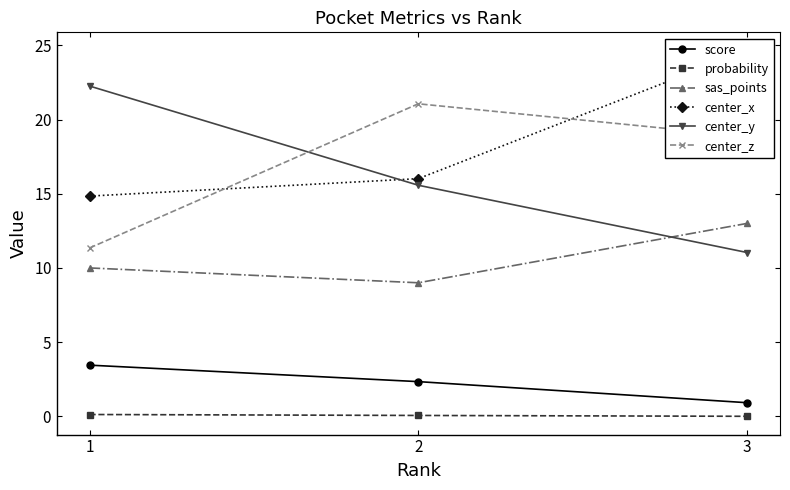

Does the chart display data point markers on the line(s)?

Yes